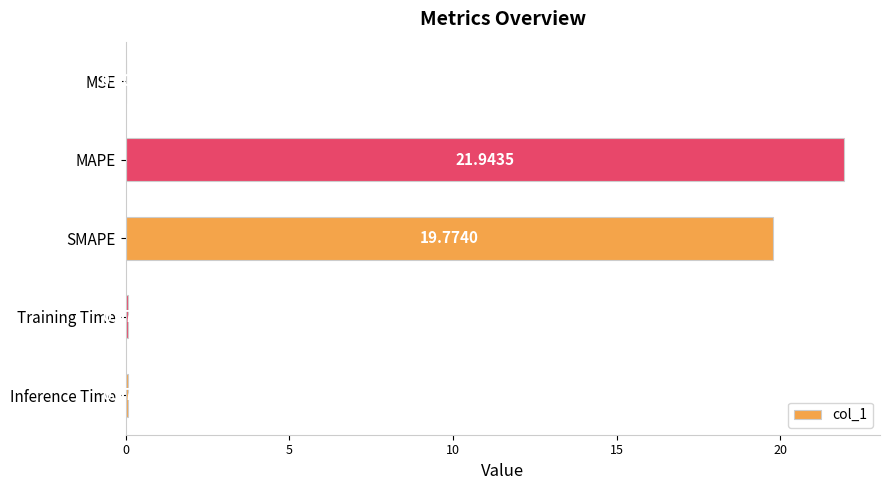

Where is the data nearest to the value 10?

SMAPE